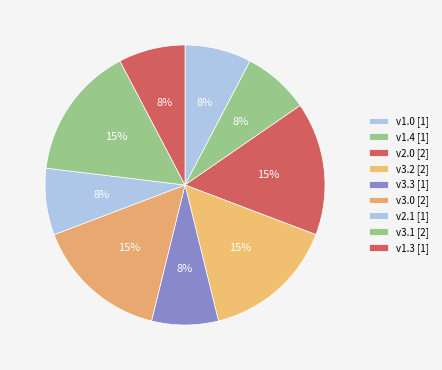

Count the number of slices in the pie.

9